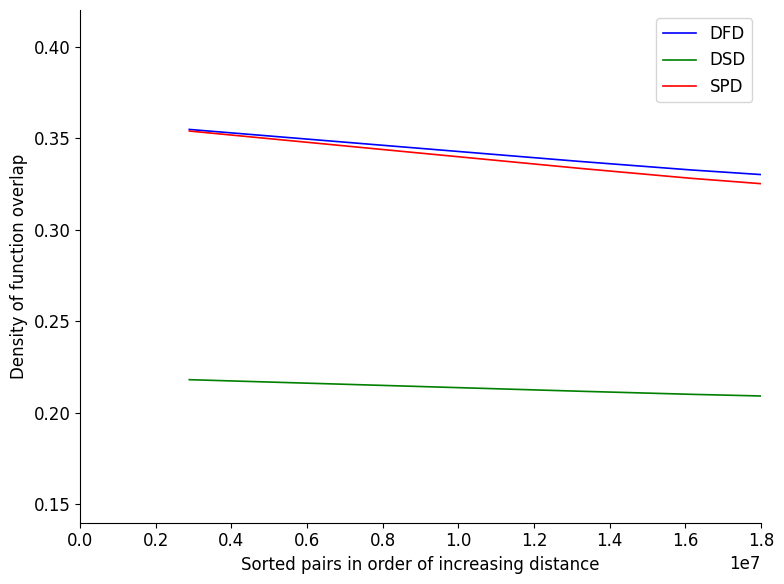

Which series has the largest total across all categories?

DFD